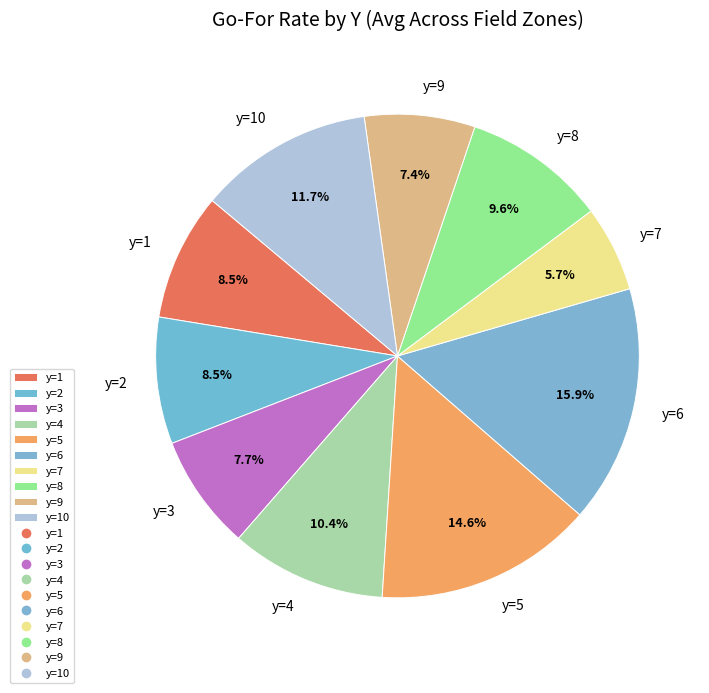

Is there any slice that represents more than half of the pie?

No